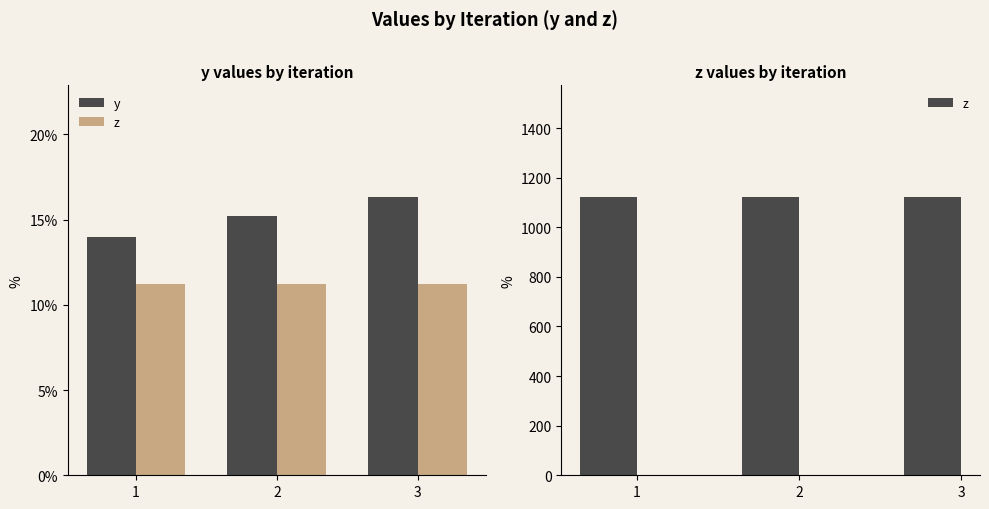

Reading left to right, extract all data points from this chart.

y: 1=14.0	2=15.2	3=16.3
z: 1=1123.0	2=1123.0	3=1123.0